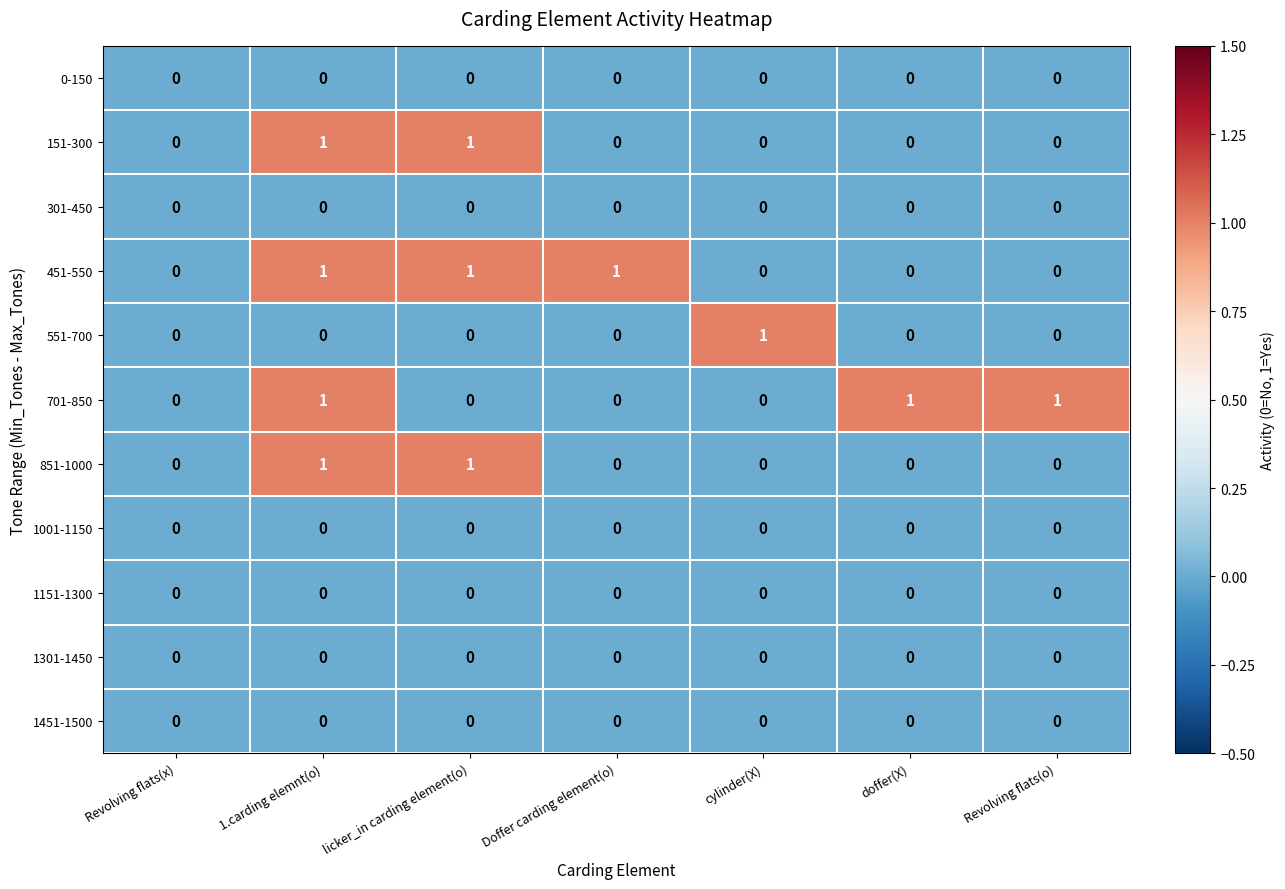

What is the spread (max minus min) of values at doffer(X)?

1